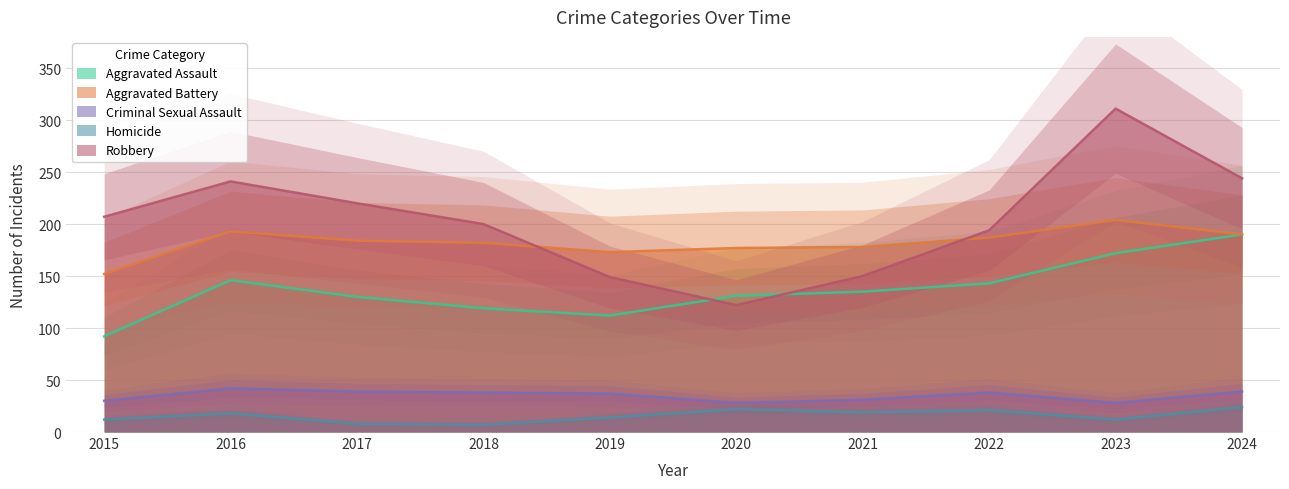

What is the spread (max minus min) of values at 2019?

159